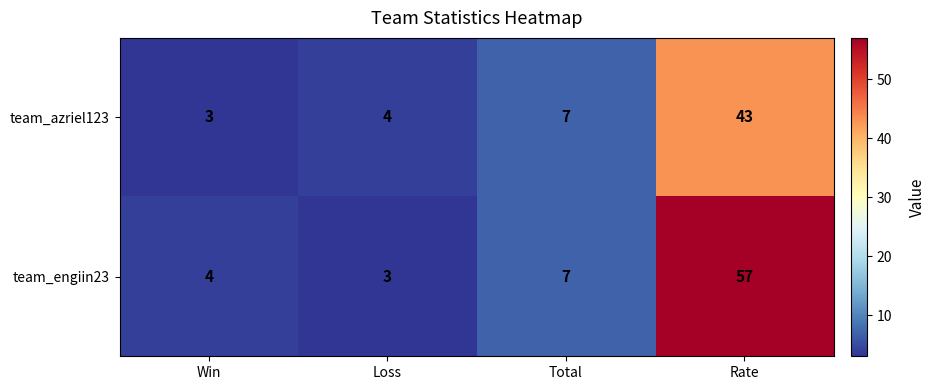

What is the approximate value of team_azriel123 at Rate?

43